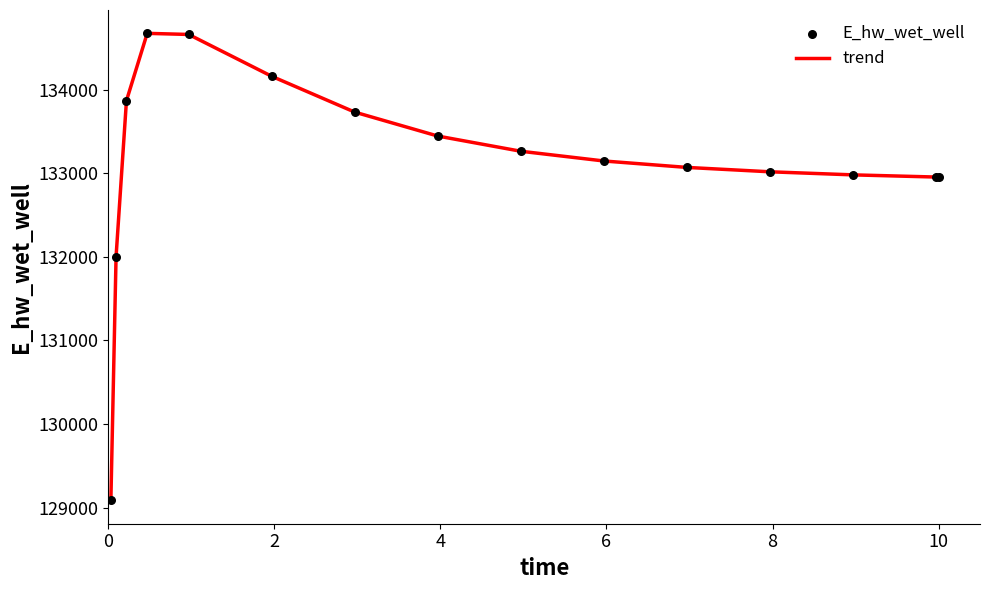

What is the difference between the maximum and minimum values?

5586.4